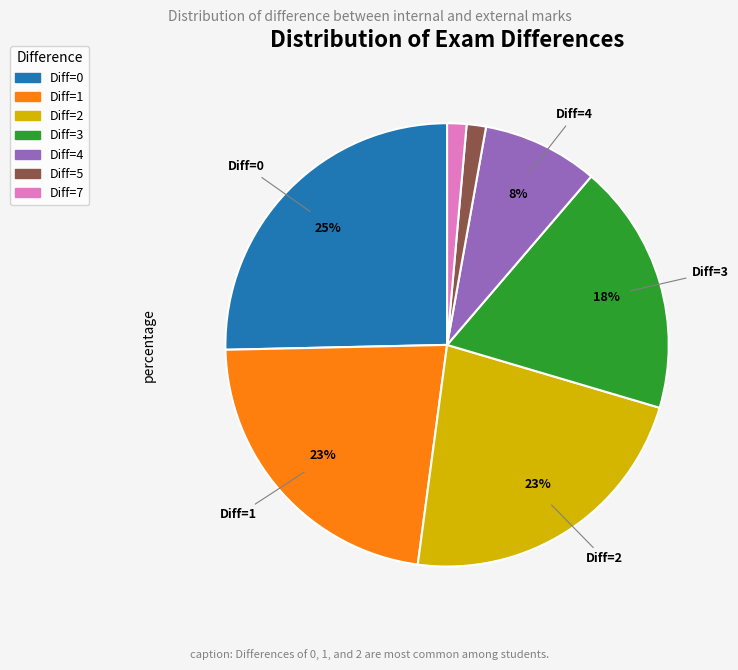

Is there any slice that represents more than half of the pie?

No